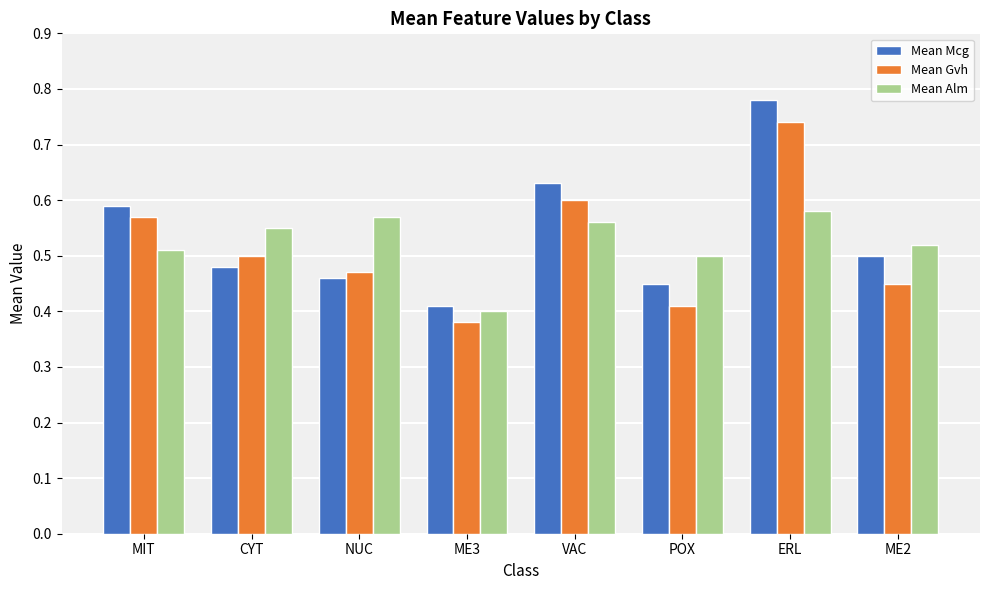

Is the value of Mean Alm at ME2 greater than the value of Mean Mcg at ME3?

Yes